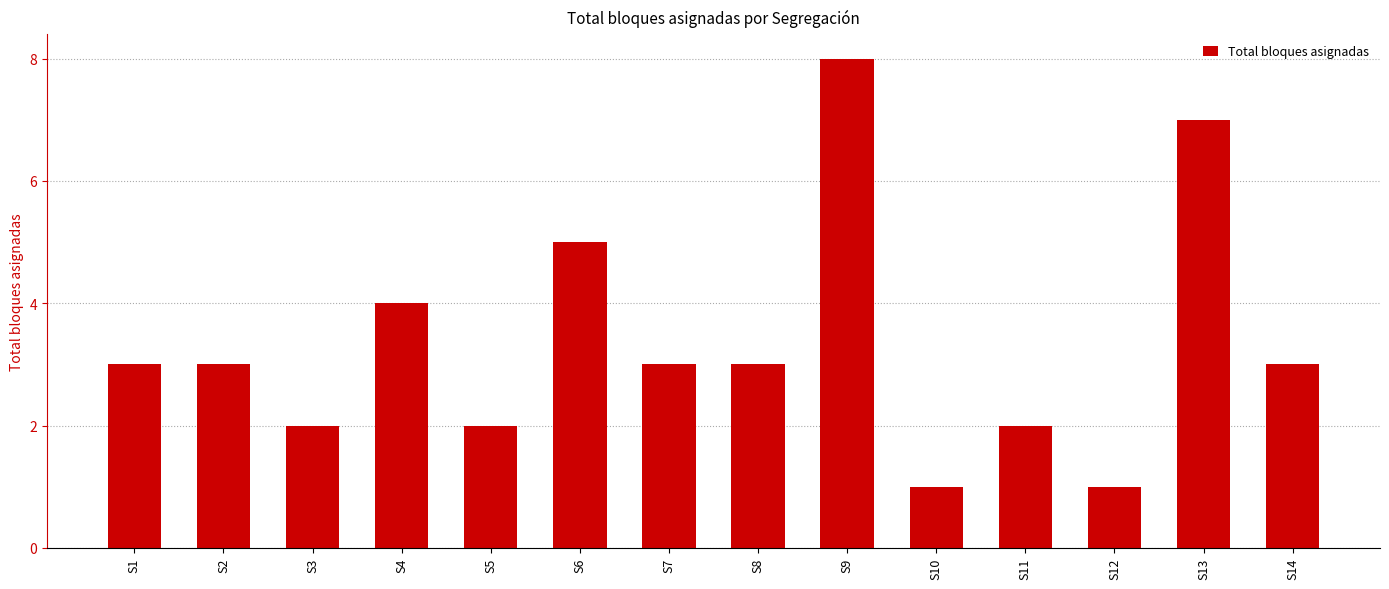

Between S5 and S4, which is larger?

S4